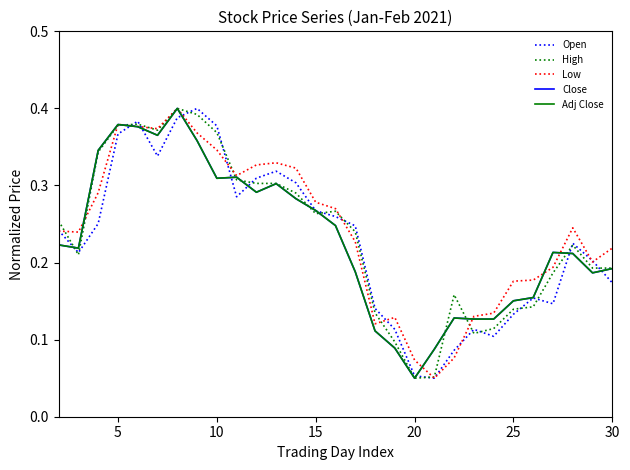

List the series in order of their peak value, highest first.

Open, High, Low, Close, Adj Close